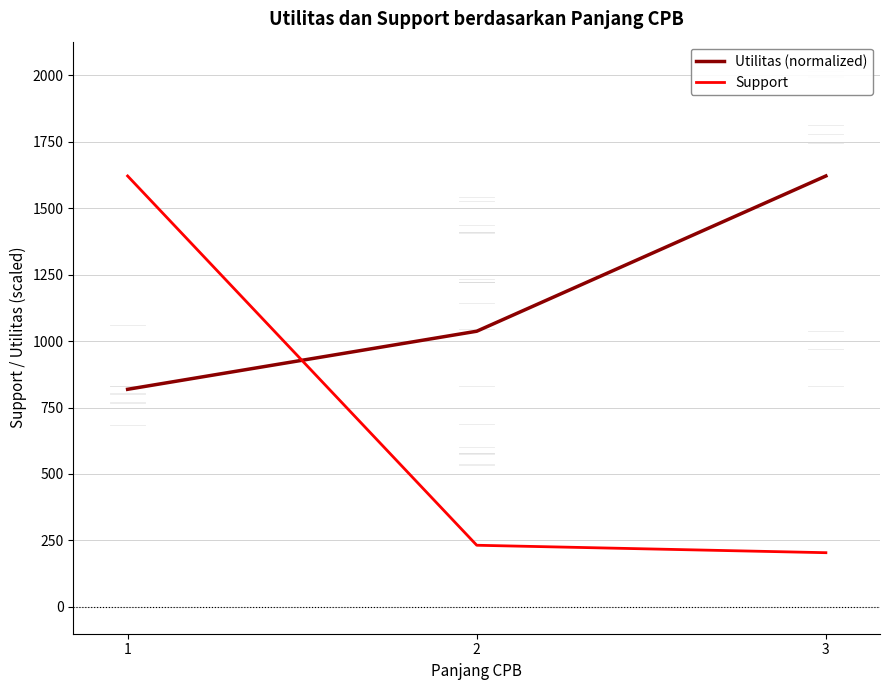

What is the average value of the Support series?

685.7